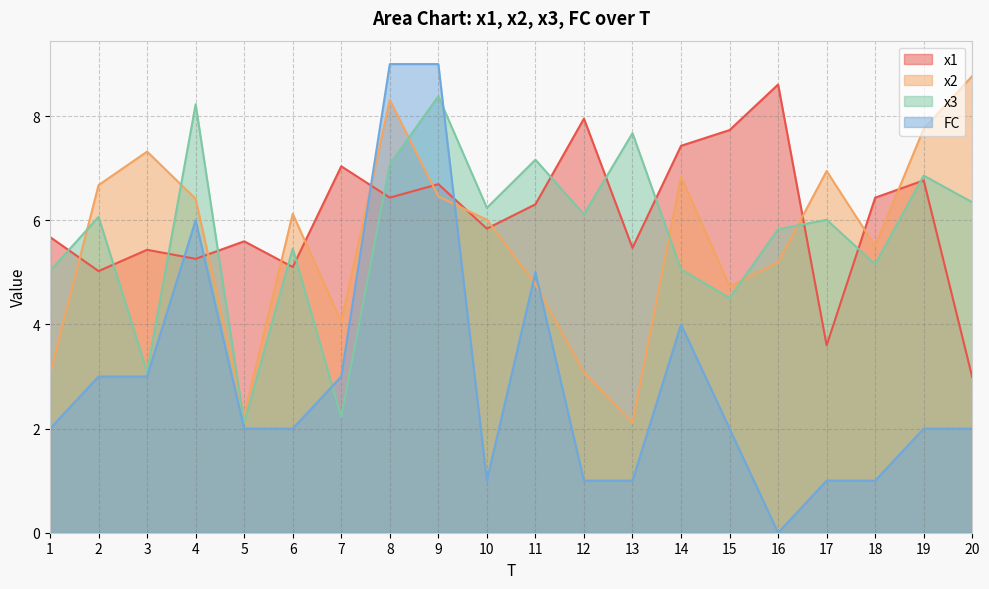

What is the difference between the maximum and second lowest values in the x3 series?

6.2